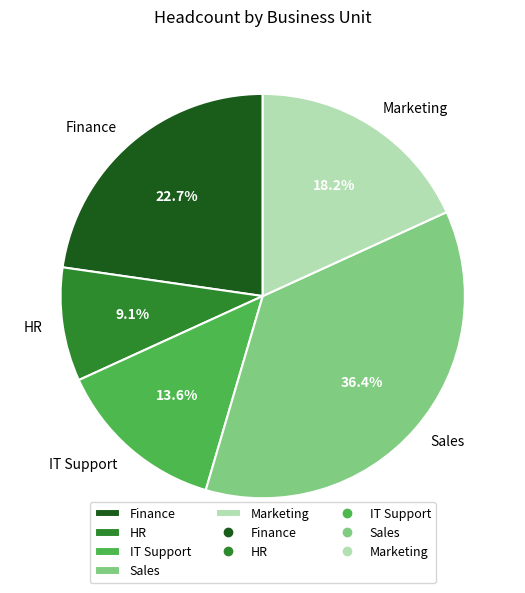

Approximately how many times larger is the value at IT Support compared to HR?

1.5